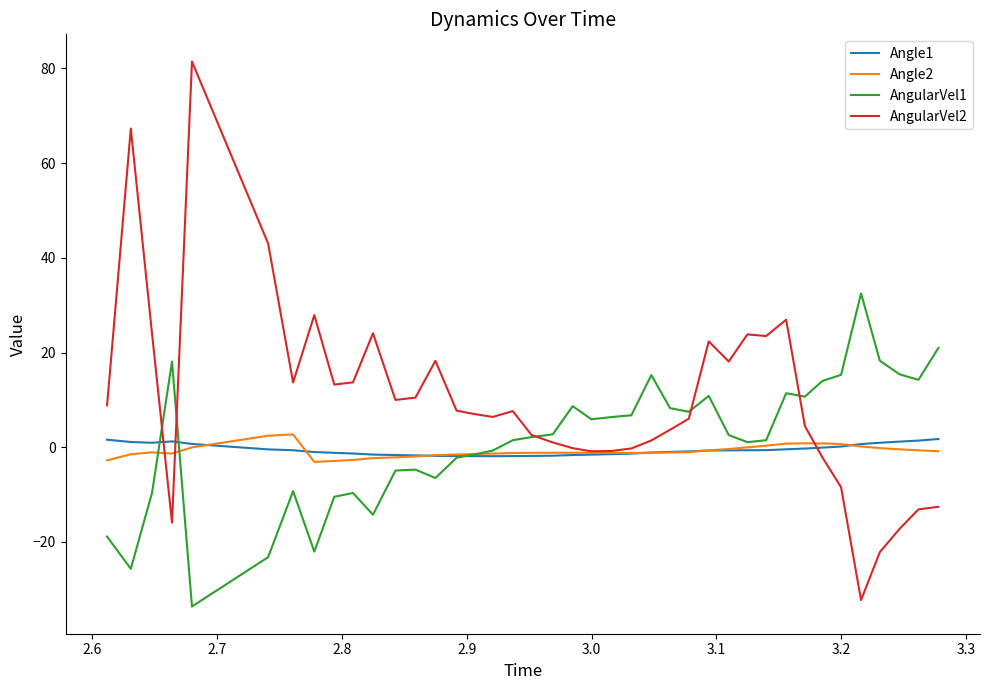

Which series has the widest spread of values?

AngularVel2